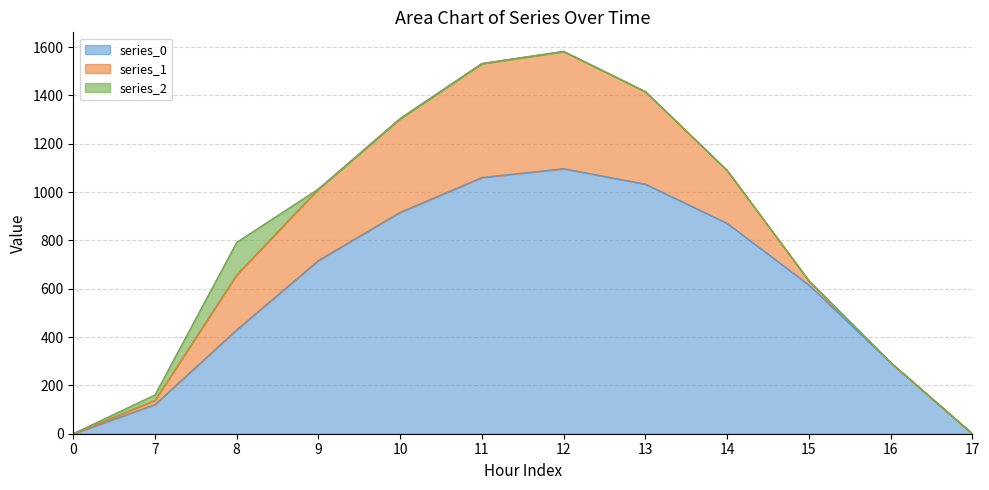

How many interior local peaks does the series_1 series have?

1